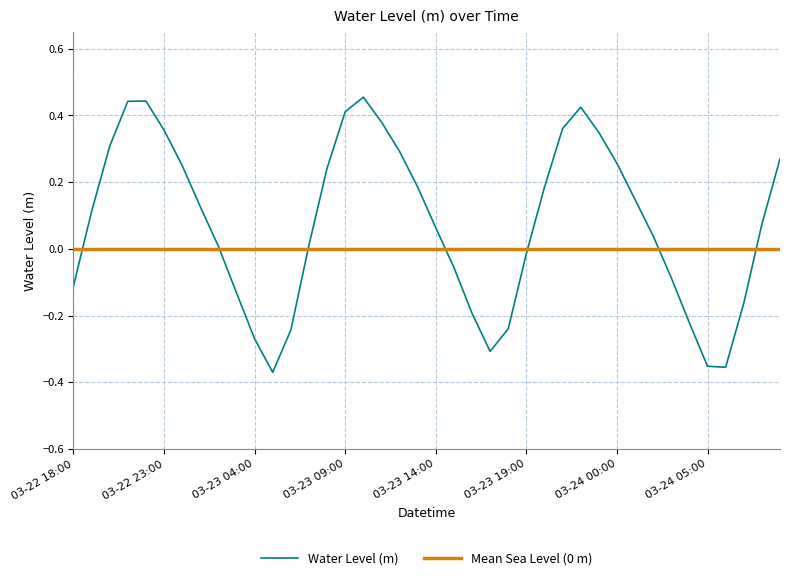

Count the number of values greater than 0.

25